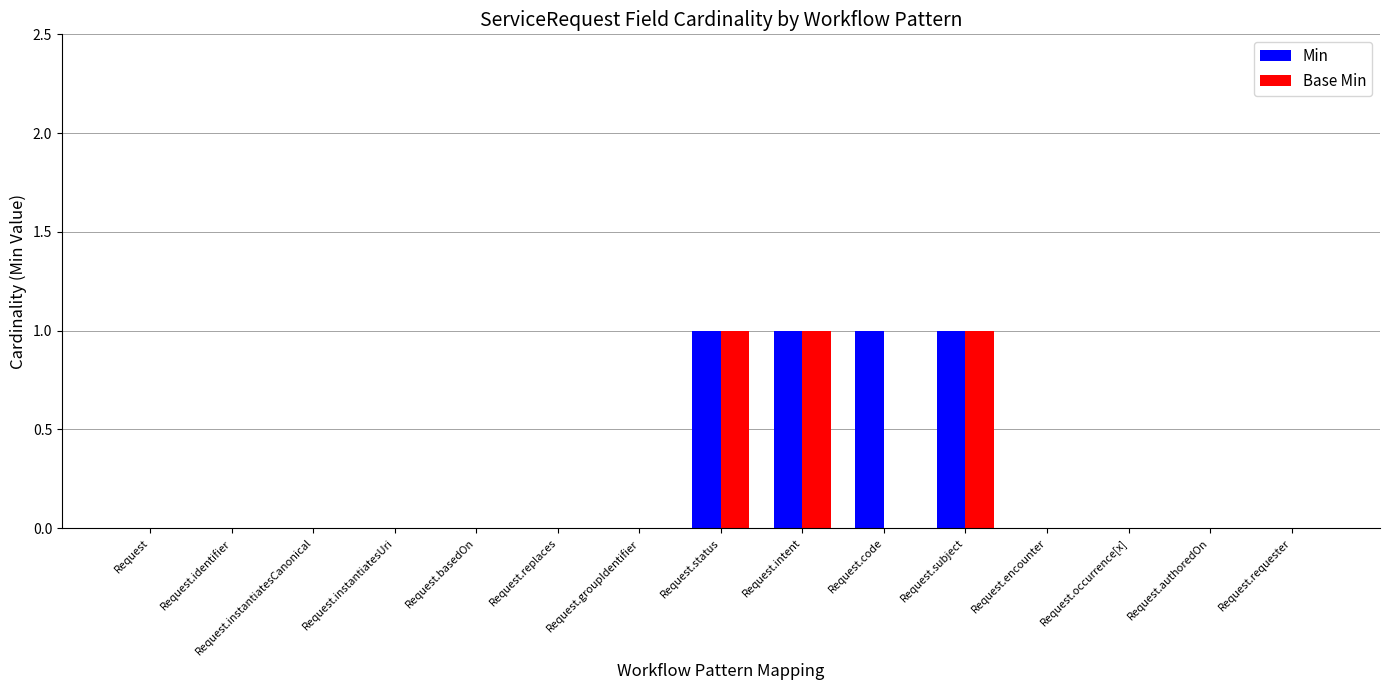

The Min series shows 1 at Request. True or false?

False